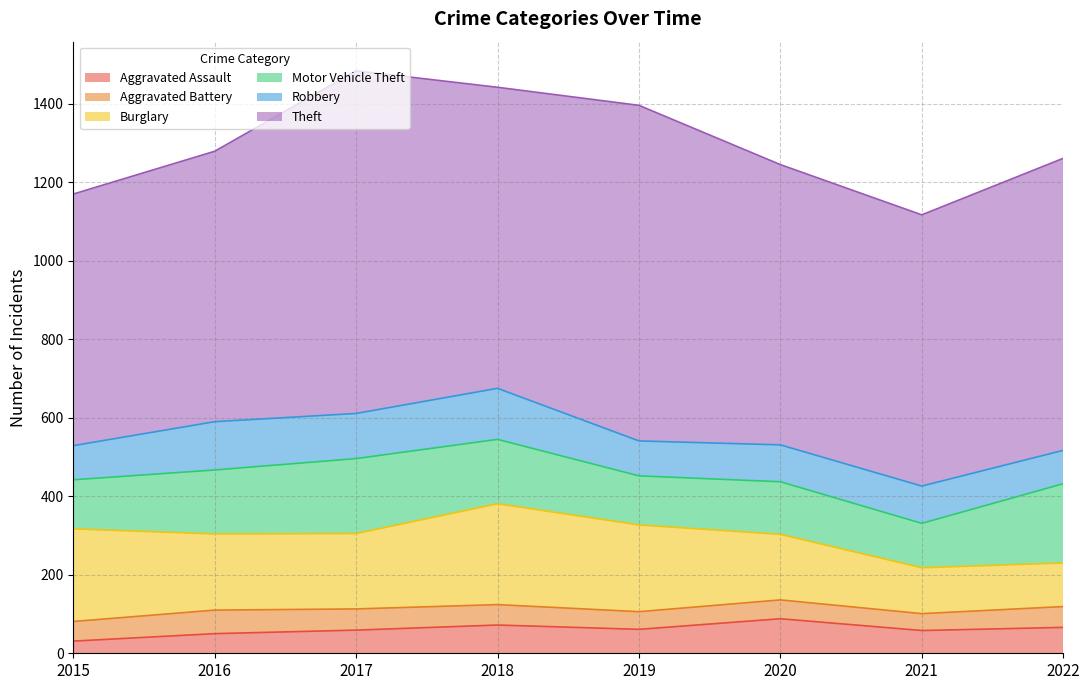

What is the sum of the Aggravated Assault values at 2017 and 2020?

147